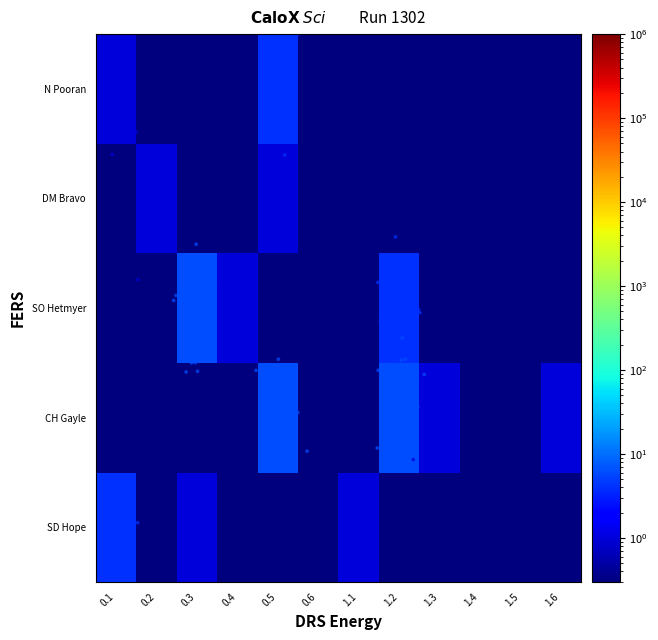

Reading left to right, list all the values displayed in this chart.

SD Hope: 0.1=4.0	0.2=0.1	0.3=1.0	0.4=0.1	0.5=0.1	0.6=0.1	1.1=1.0	1.2=0.1	1.3=0.1	1.4=0.1	1.5=0.1	1.6=0.1
CH Gayle: 0.1=0.1	0.2=0.1	0.3=0.1	0.4=0.1	0.5=6.0	0.6=0.1	1.1=0.1	1.2=6.0	1.3=1.0	1.4=0.1	1.5=0.1	1.6=1.0
SO Hetmyer: 0.1=0.1	0.2=0.1	0.3=6.0	0.4=1.0	0.5=0.1	0.6=0.1	1.1=0.1	1.2=4.0	1.3=0.1	1.4=0.1	1.5=0.1	1.6=0.1
DM Bravo: 0.1=0.1	0.2=1.0	0.3=0.1	0.4=0.1	0.5=1.0	0.6=0.1	1.1=0.1	1.2=0.1	1.3=0.1	1.4=0.1	1.5=0.1	1.6=0.1
N Pooran: 0.1=1.0	0.2=0.1	0.3=0.1	0.4=0.1	0.5=4.0	0.6=0.1	1.1=0.1	1.2=0.1	1.3=0.1	1.4=0.1	1.5=0.1	1.6=0.1